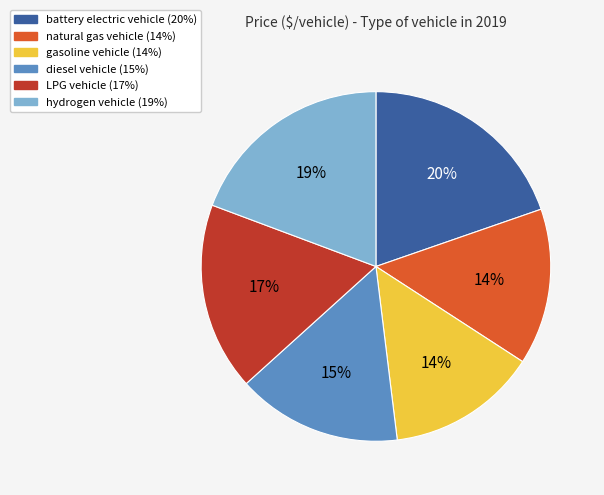

True or false: gasoline vehicle accounts for 14% of the total.

True